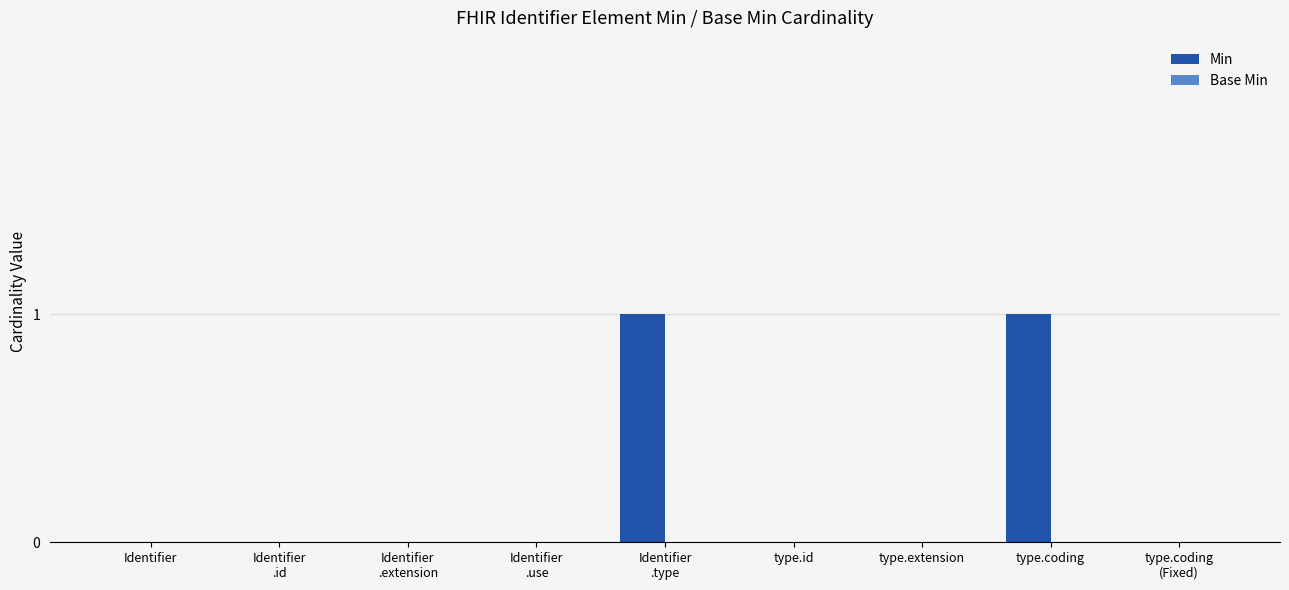

The value at type.coding is 0. True or false?

False